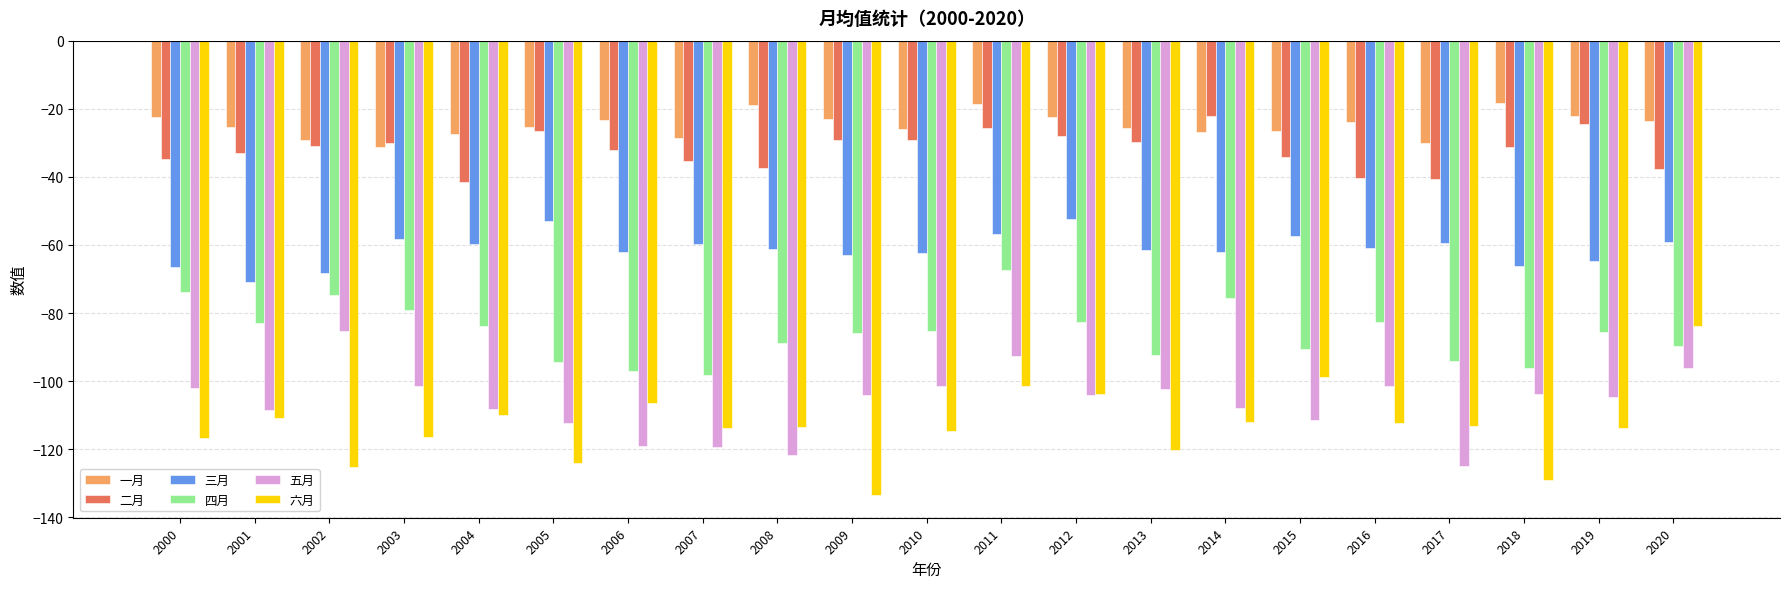

How many distinct data groups are displayed?

6